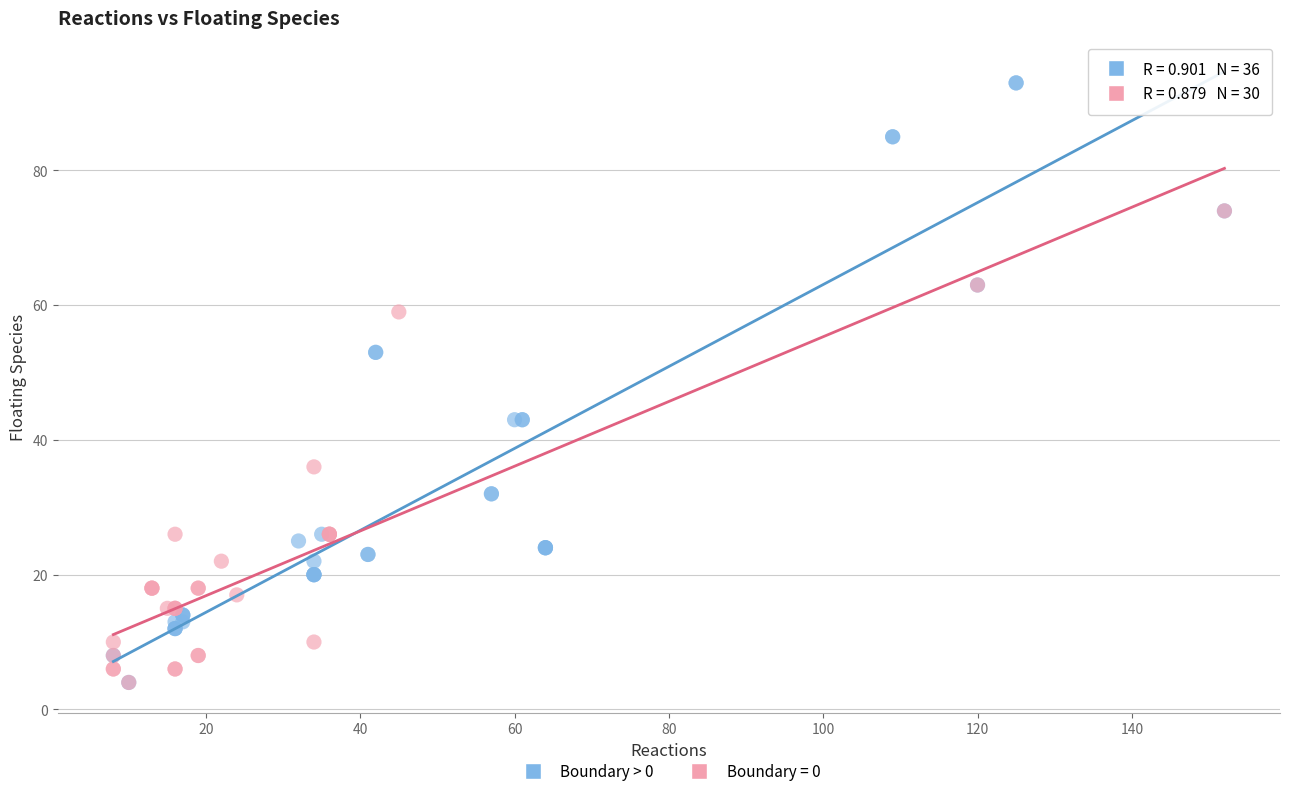

Which series contains the highest Y value?

Boundary > 0